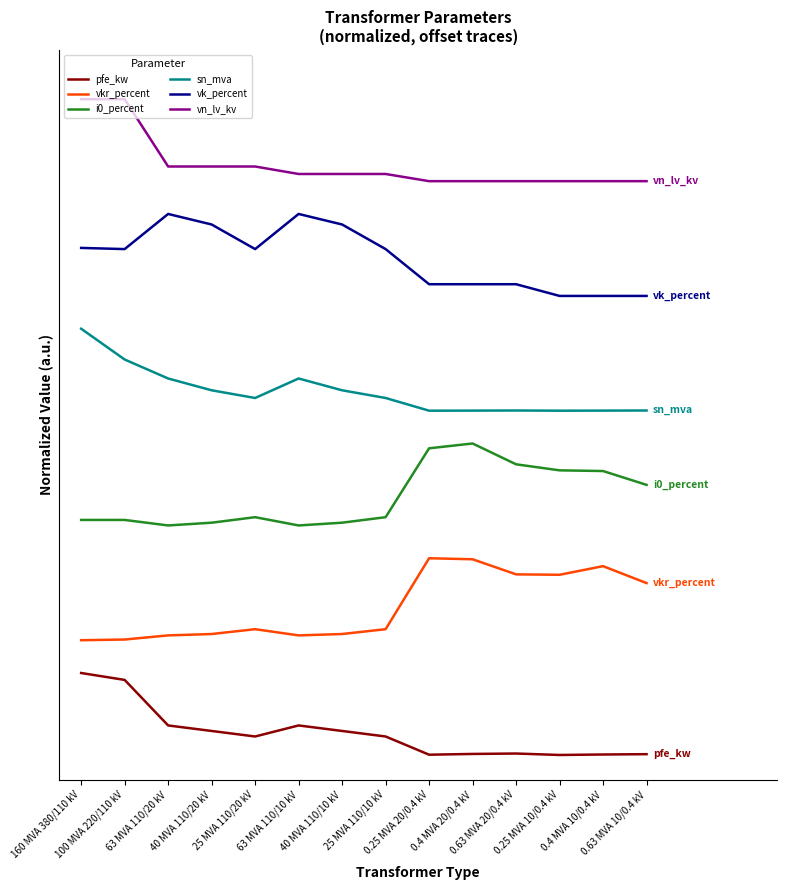

What is the difference between the maximum and minimum values in the sn_mva series?

1.0